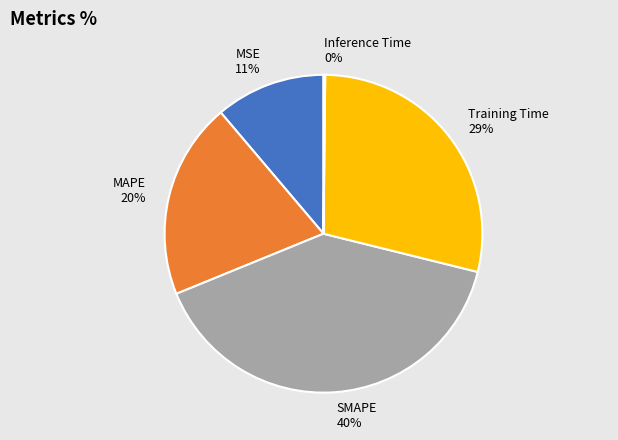

Between MSE and SMAPE, which is larger?

SMAPE